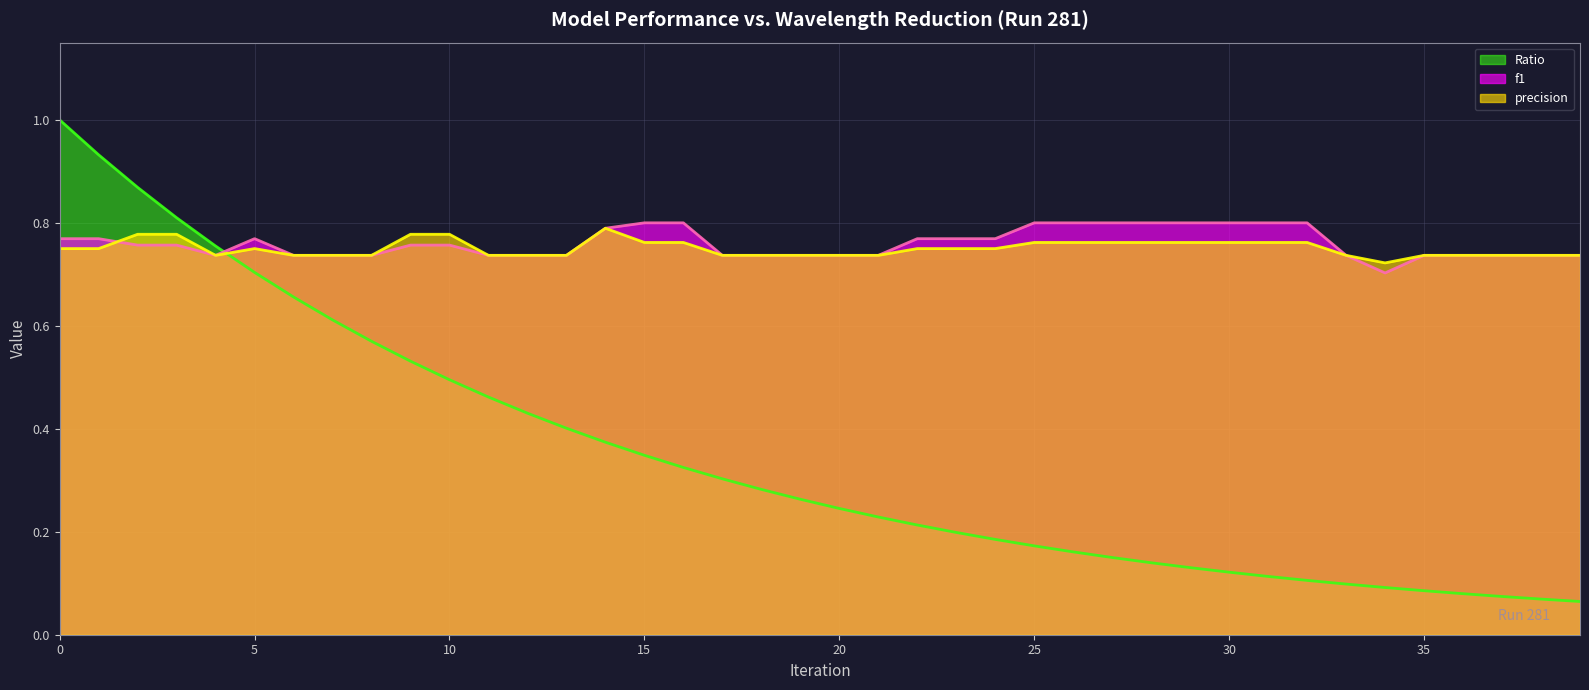

True or false: precision and f1 intersect in this chart.

True